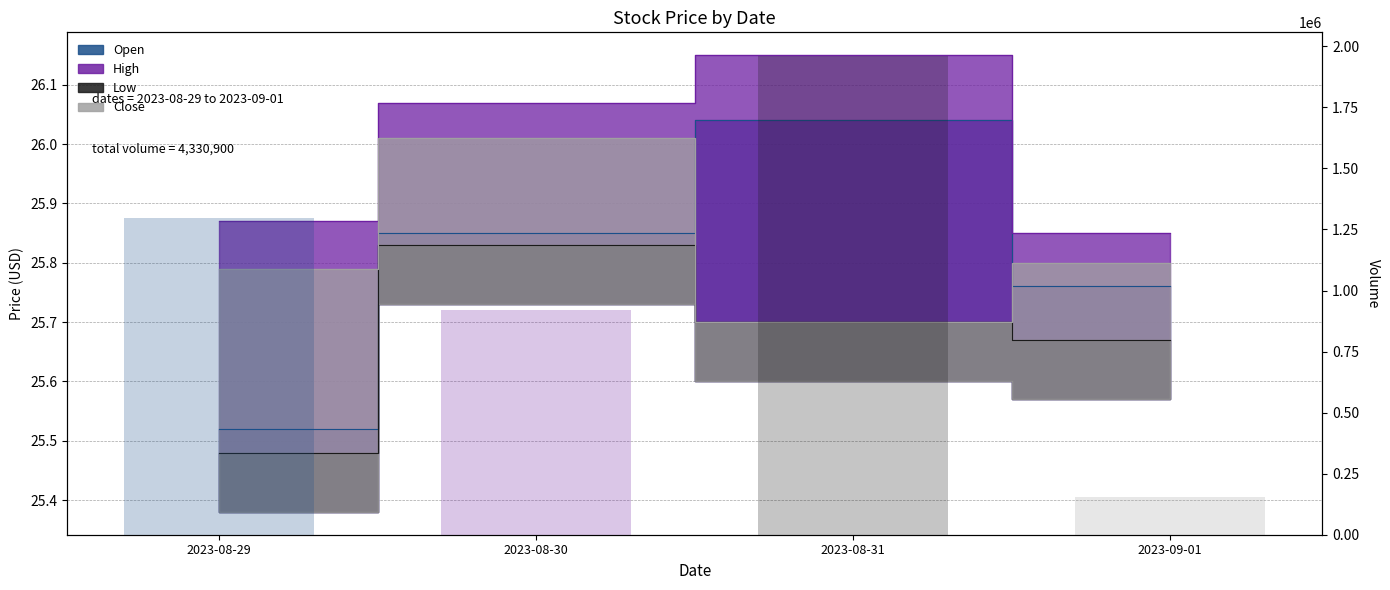

What is the difference between the maximum and second lowest values in the Open series?

0.3